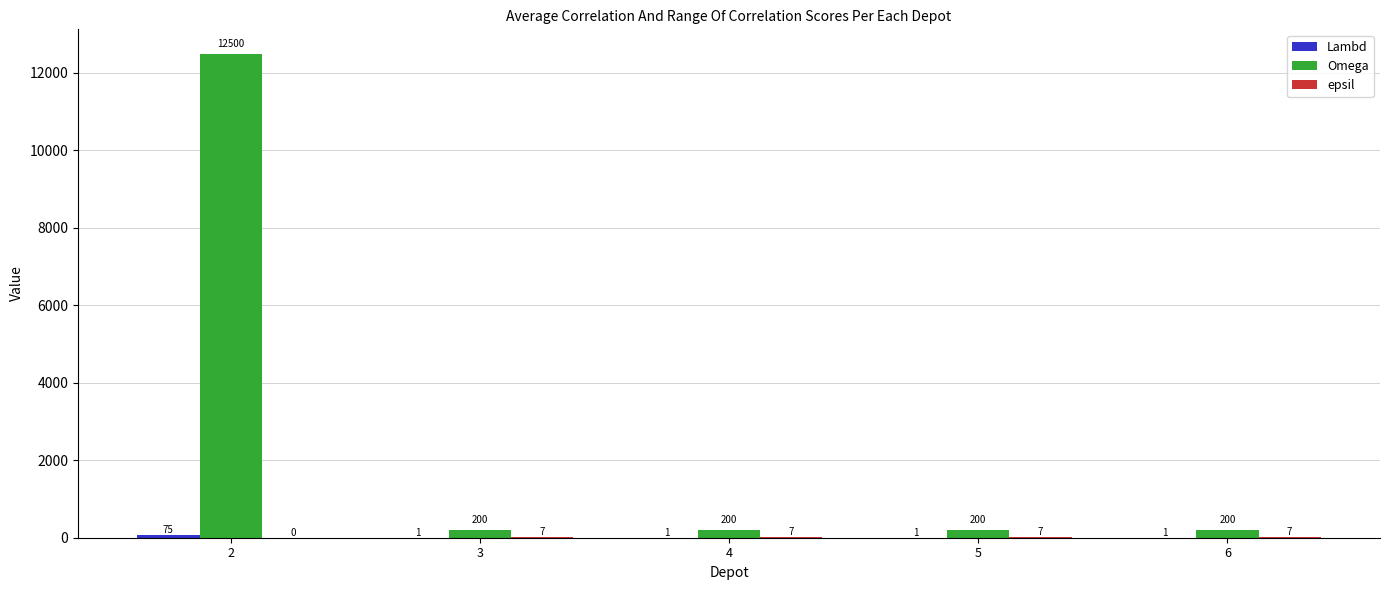

What is the greatest value displayed?

12500